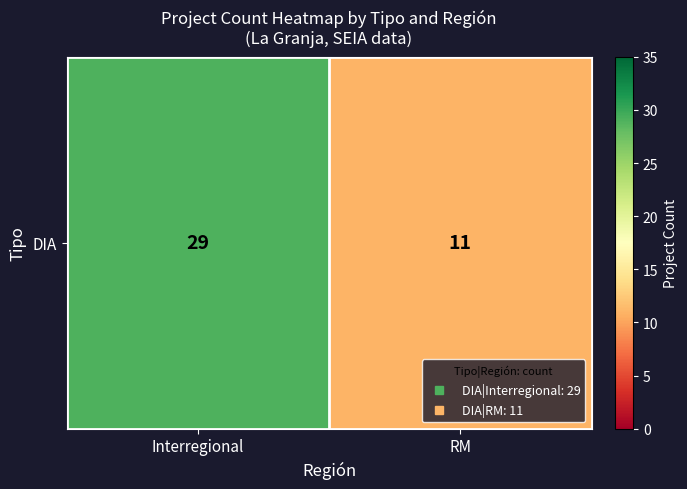

Where is the data nearest to the value 20?

Interregional